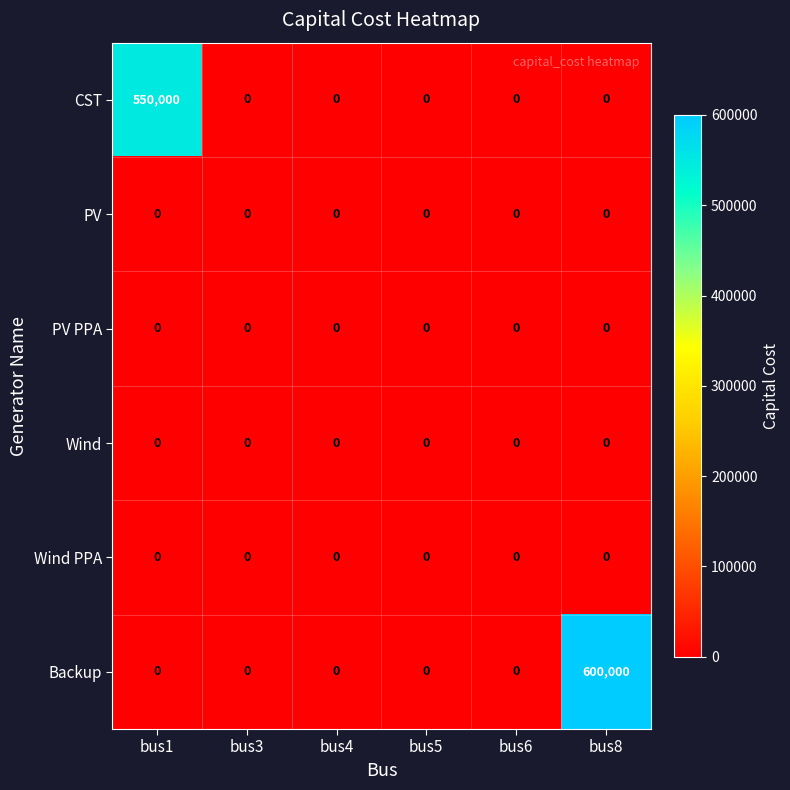

What is the greatest value displayed?

600000